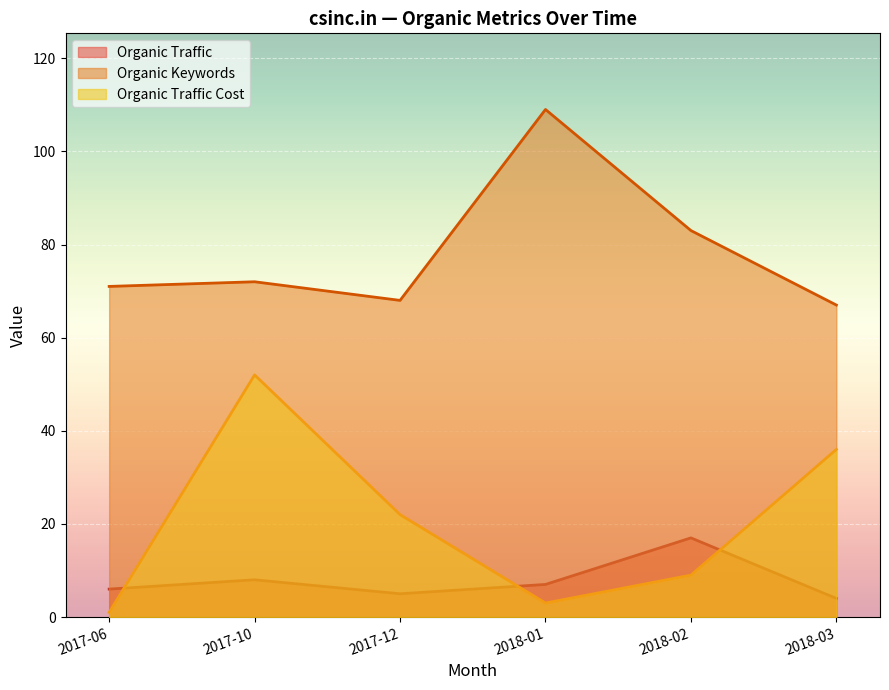

Is the value of Organic Traffic at 2017-12 greater than the value of Organic Traffic Cost at 2018-03?

No